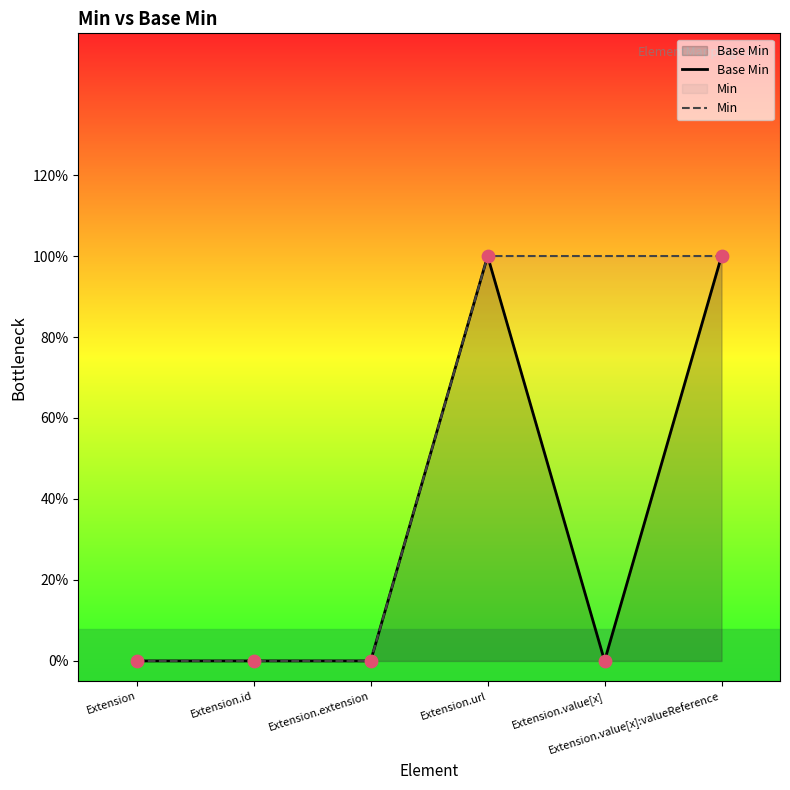

What are all the series names shown in the legend?

Base Min, Min